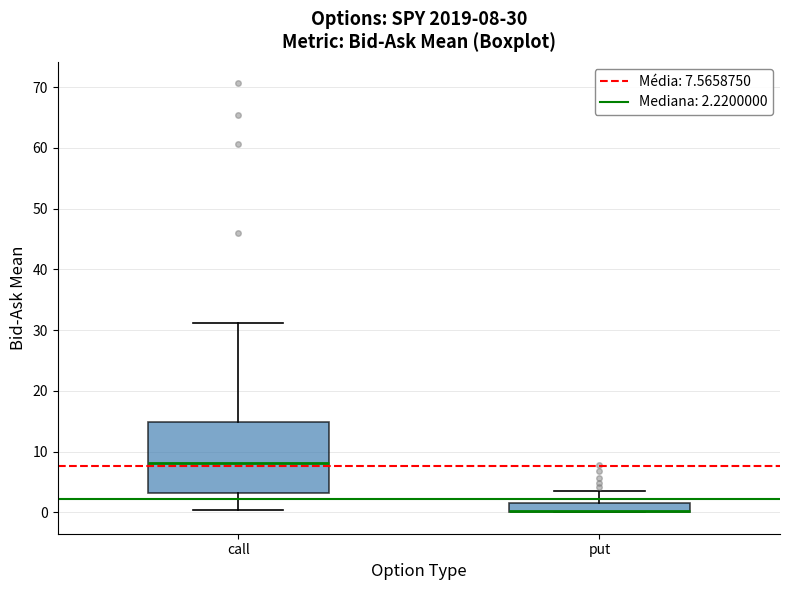

Which box is the tallest, from its lower edge to its upper edge?

call